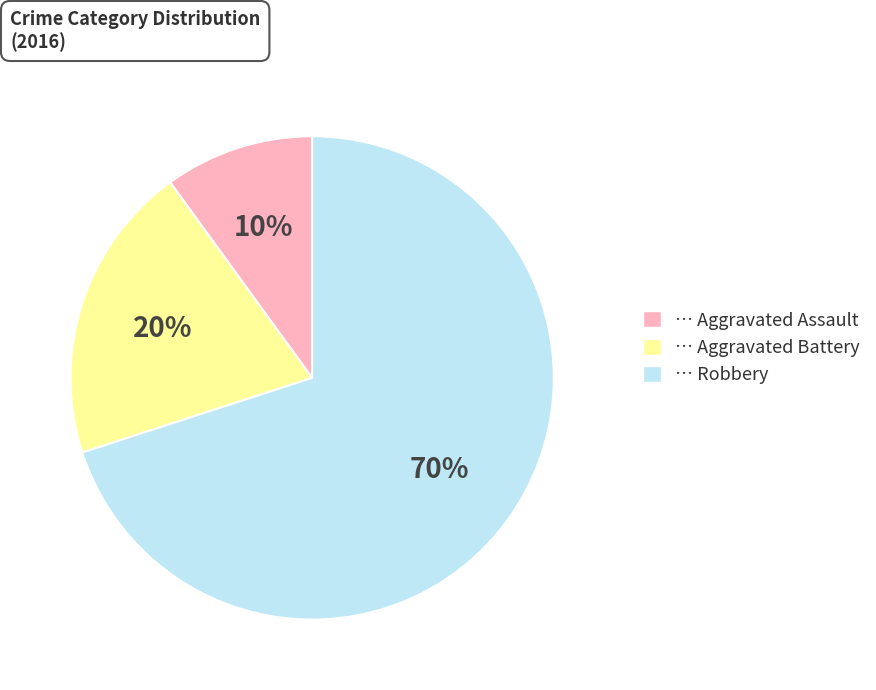

Is it true that … Aggravated Assault is 10% of the pie?

True